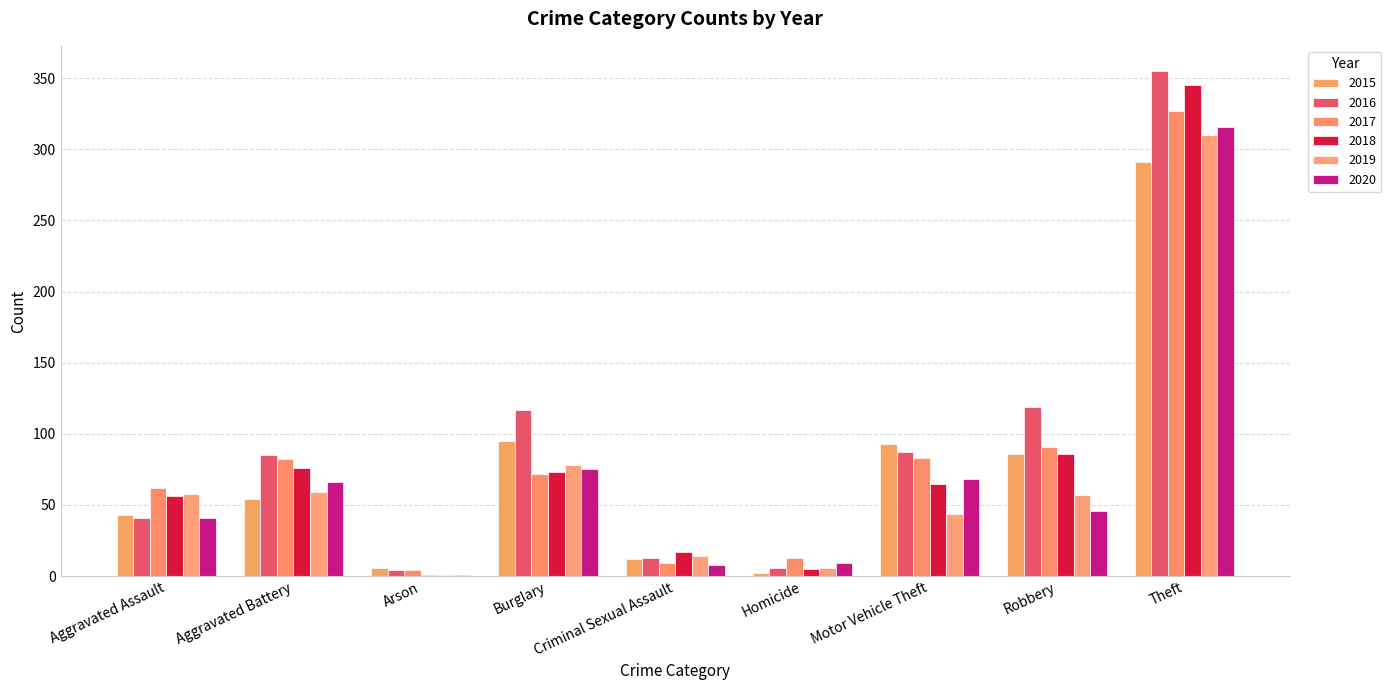

How many distinct data groups are displayed?

6